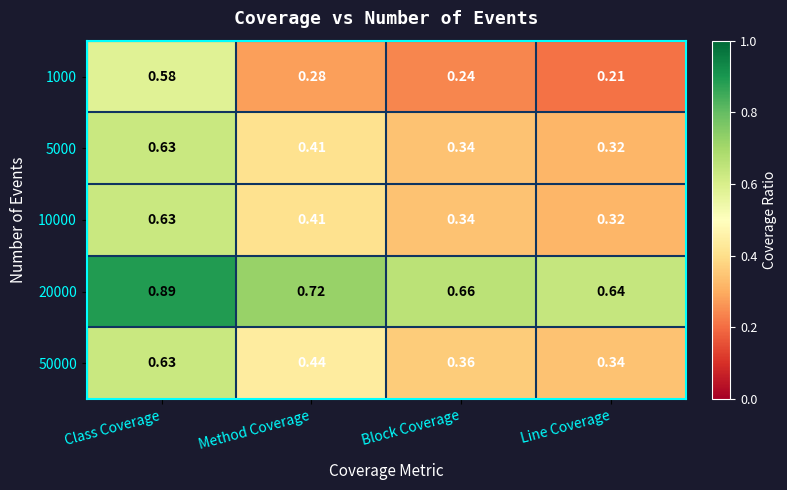

Which series changed the most between Class Coverage and Line Coverage?

1000